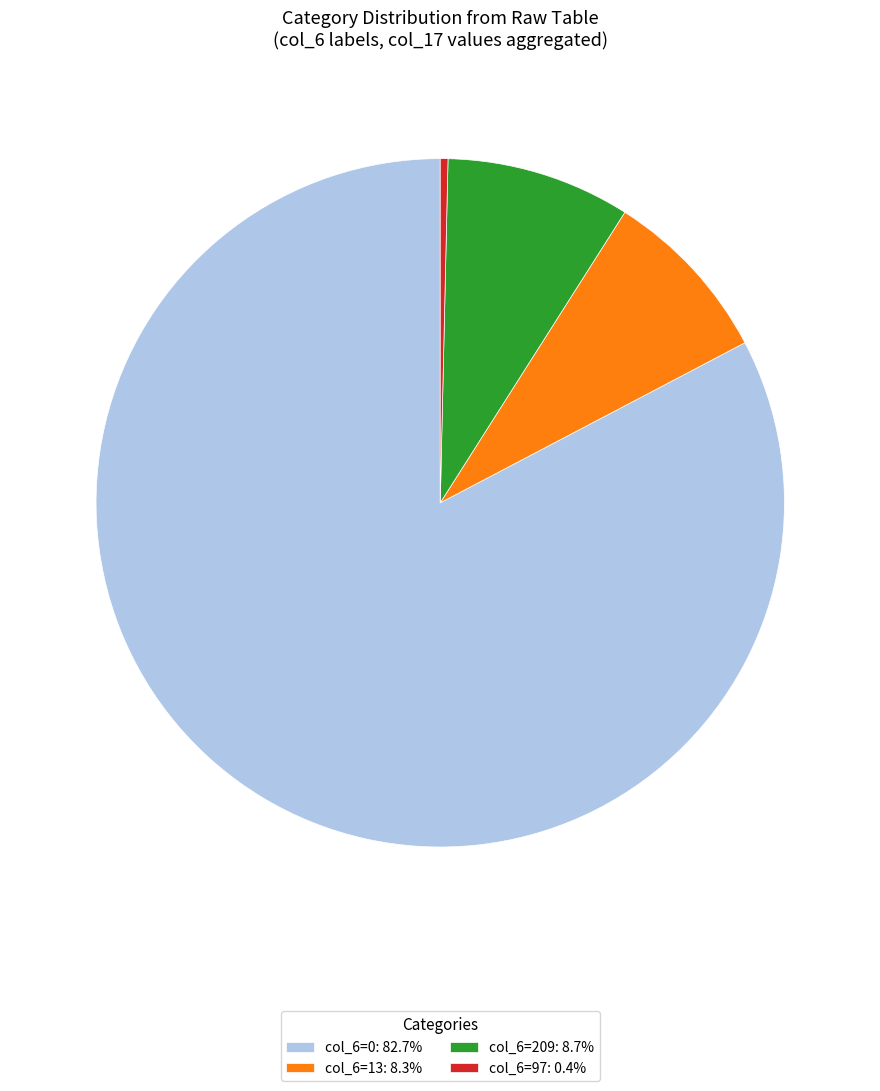

Count the number of slices in the pie.

4